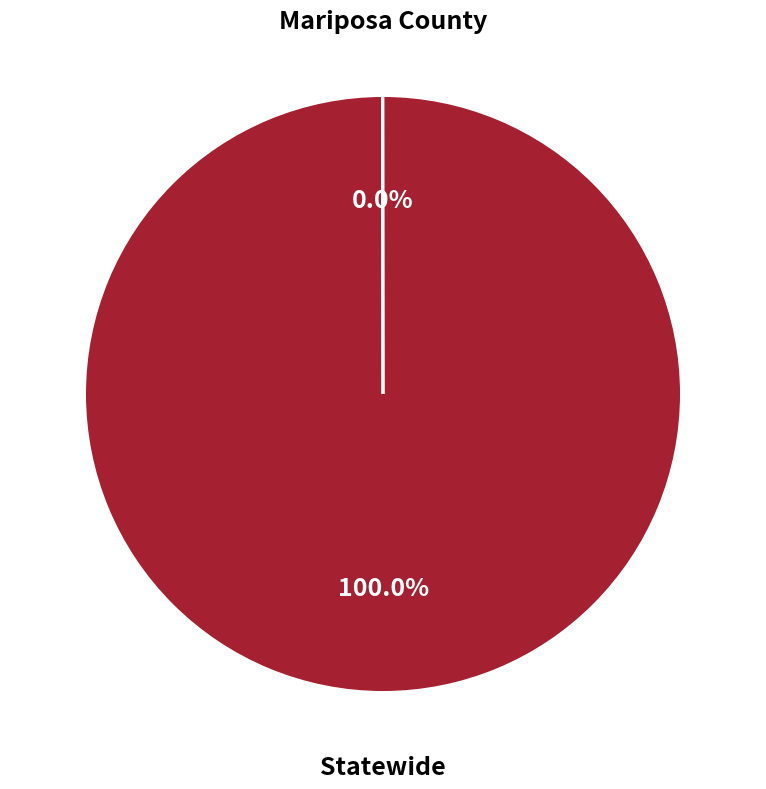

Does any single category account for the majority?

Yes